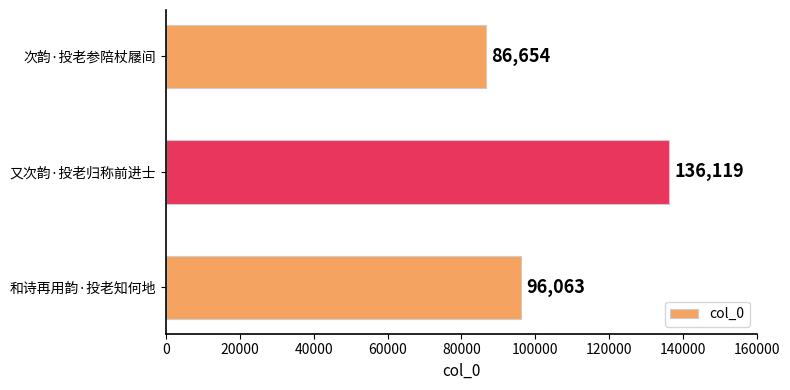

Which category has the highest value across all series?

又次韵·投老归称前进士